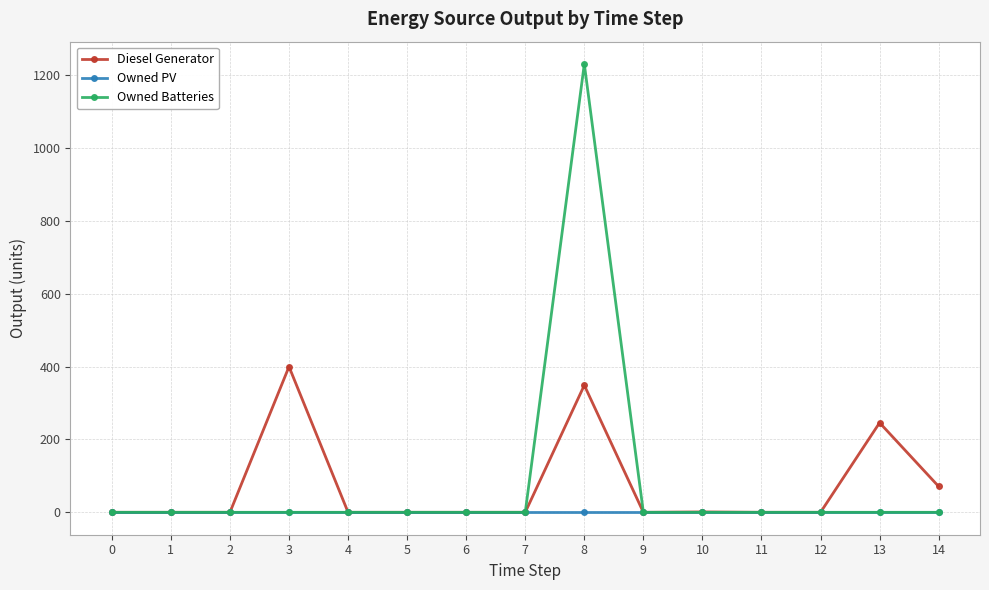

True or false: Diesel Generator has more than 0 interior local peaks.

True